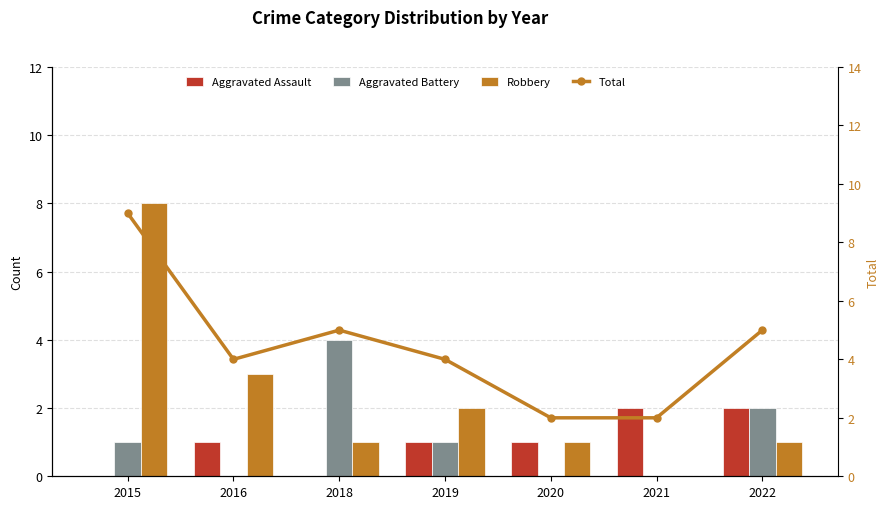

Between 2016 and 2020, which series saw the biggest shift?

Robbery